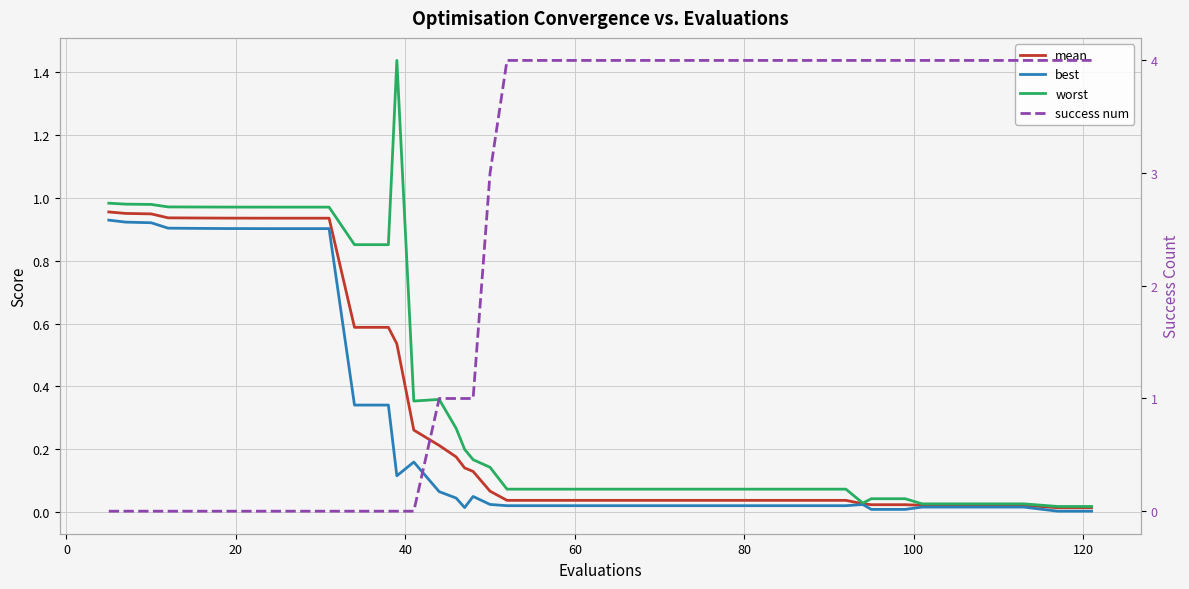

In worst, how many points are higher than both neighbors (excluding endpoints)?

2